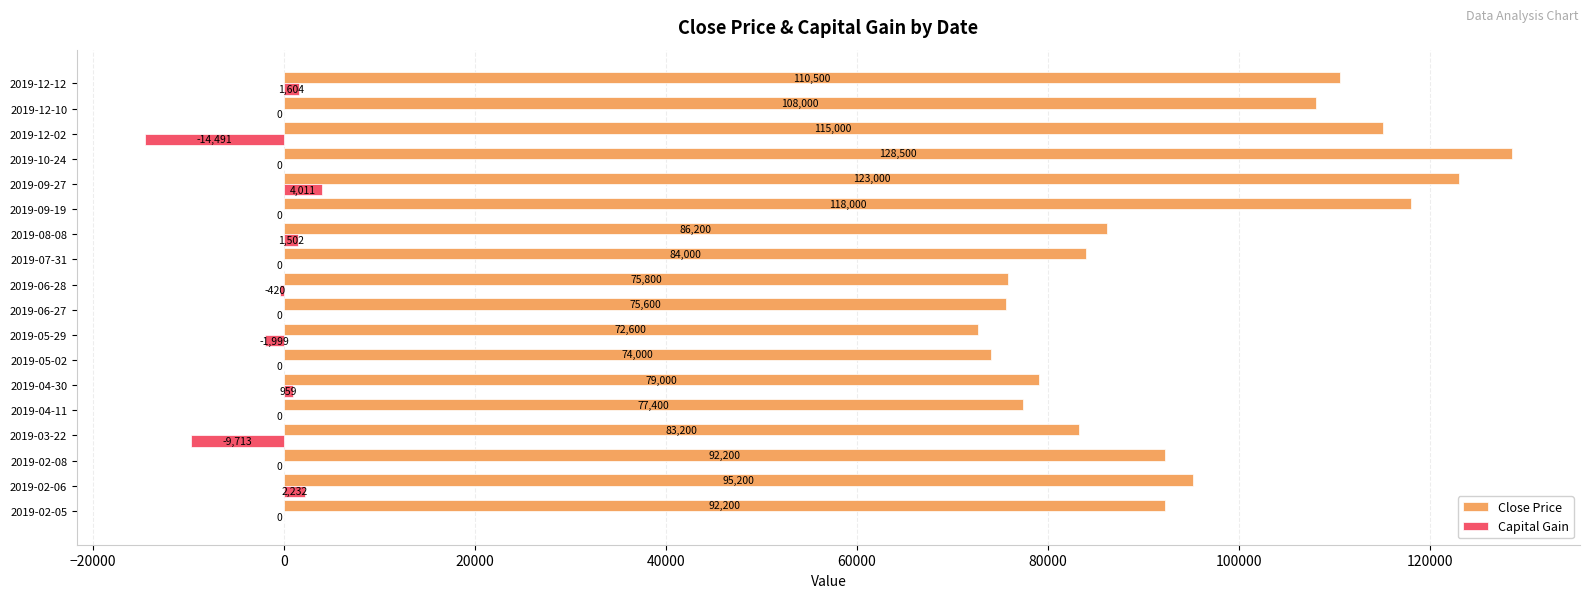

Which series changed the most between 2019-05-29 and 2019-12-12?

Close Price